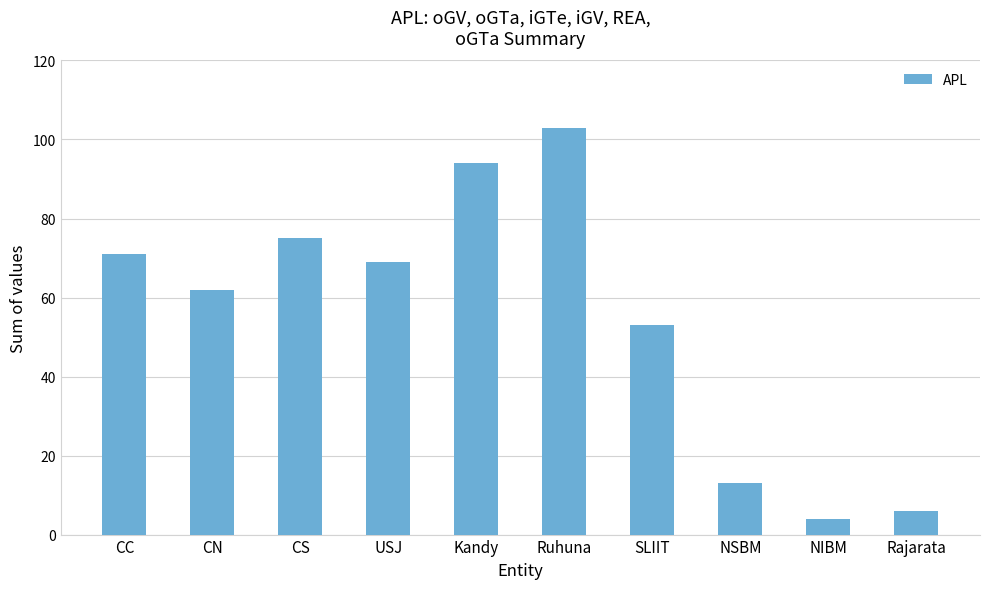

What position from the right is CN?

9